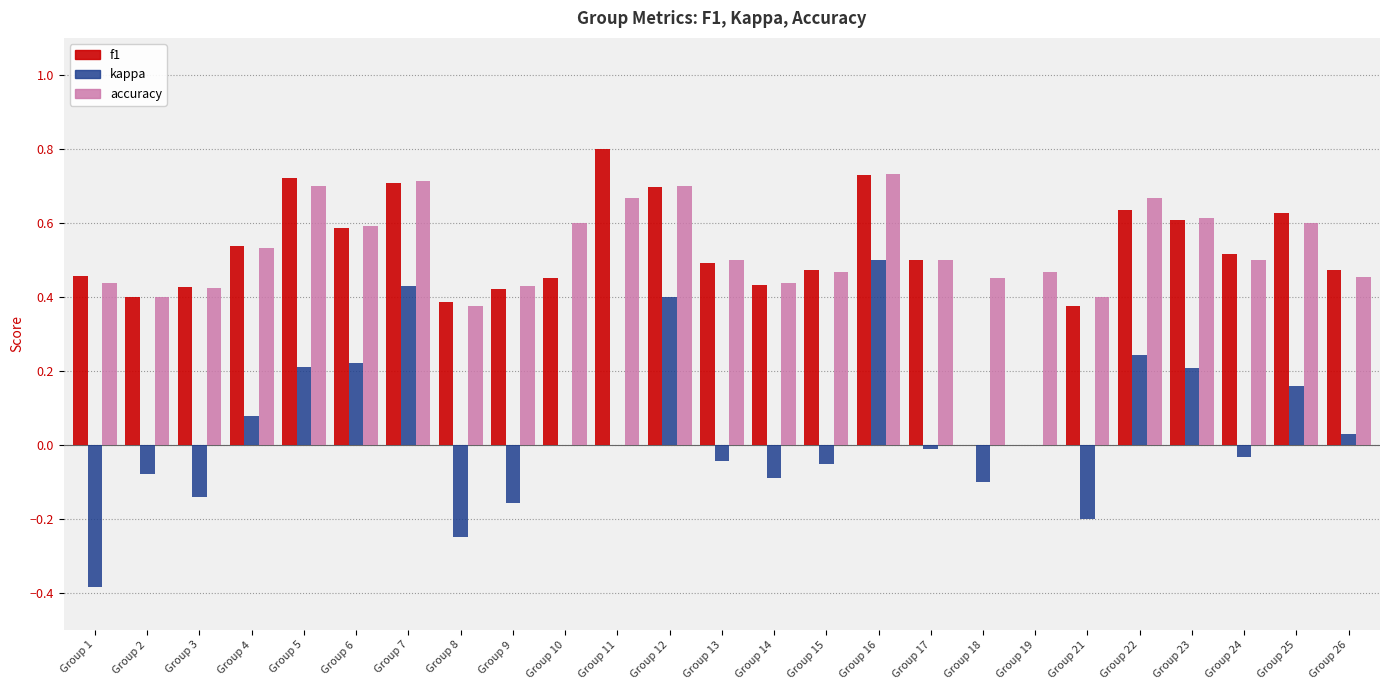

Which category has the highest value across all series?

Group 11